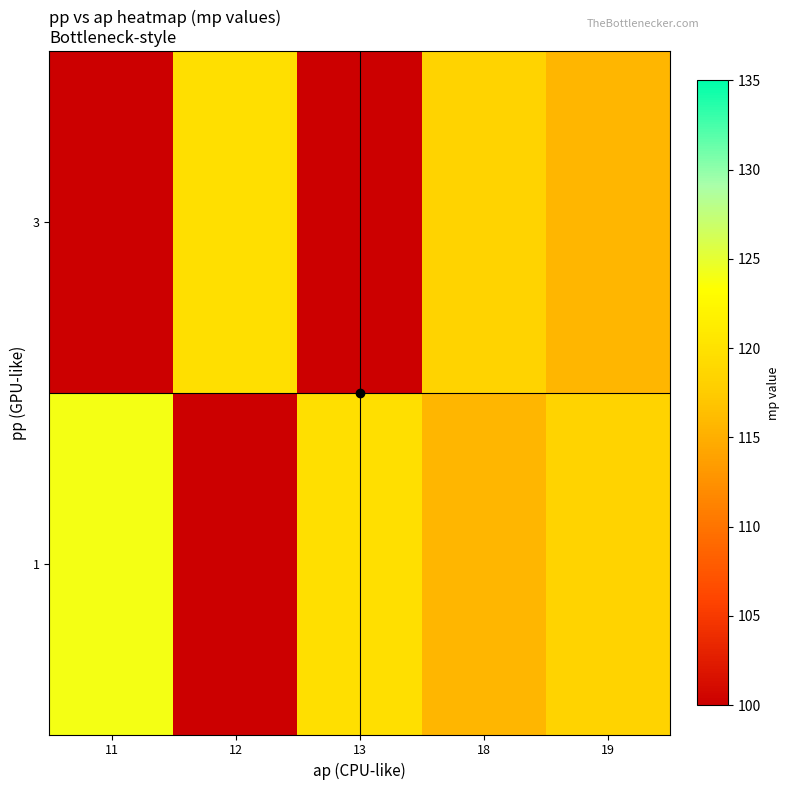

Rank the series at 13 from highest to lowest value.

1, 3